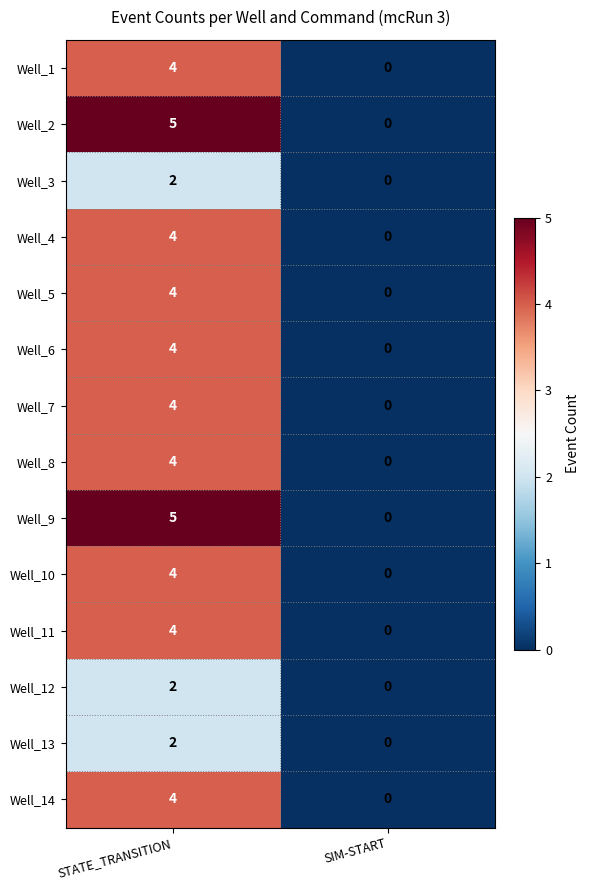

Is the value of Well_5 at STATE_TRANSITION greater than the value of Well_3 at SIM-START?

Yes